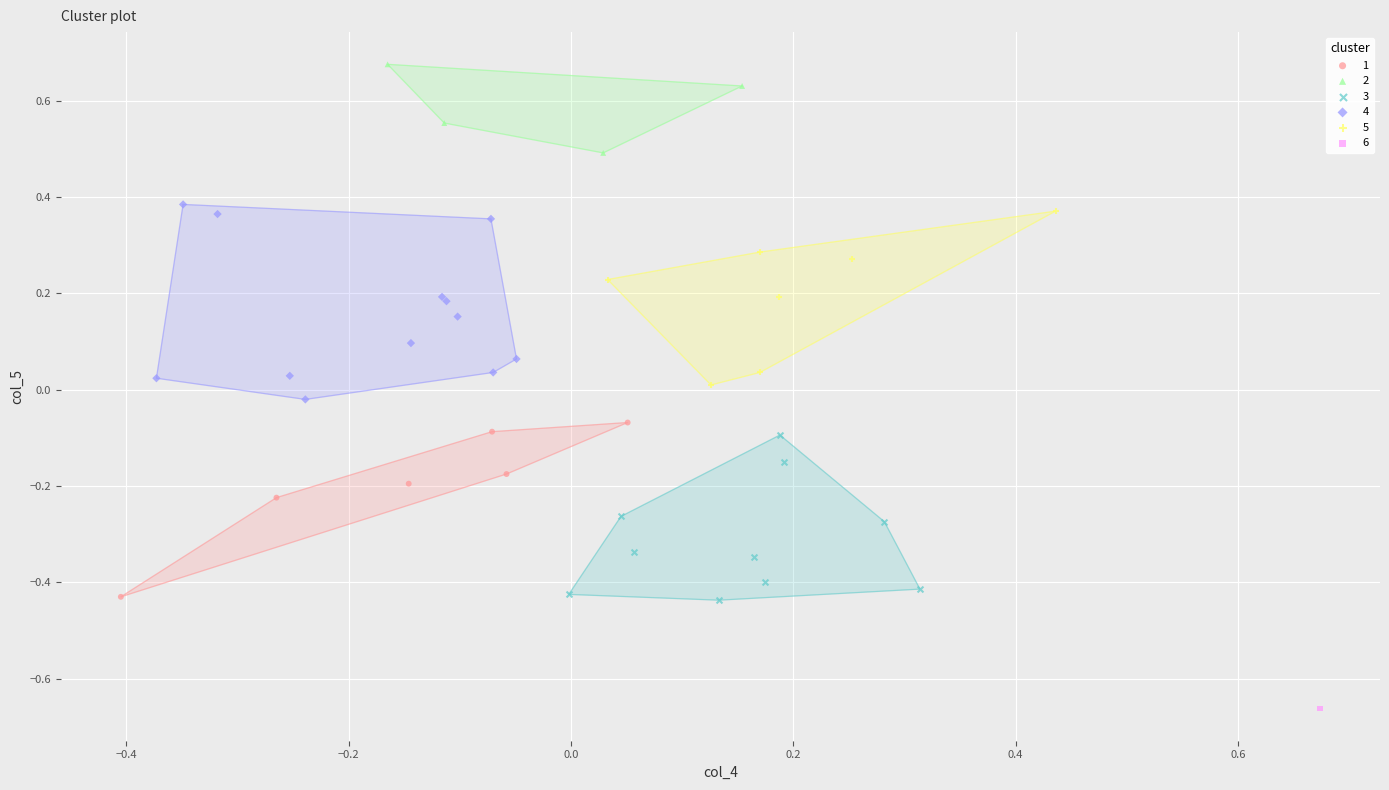

What are all the series names shown in the legend?

1, 2, 3, 4, 5, 6